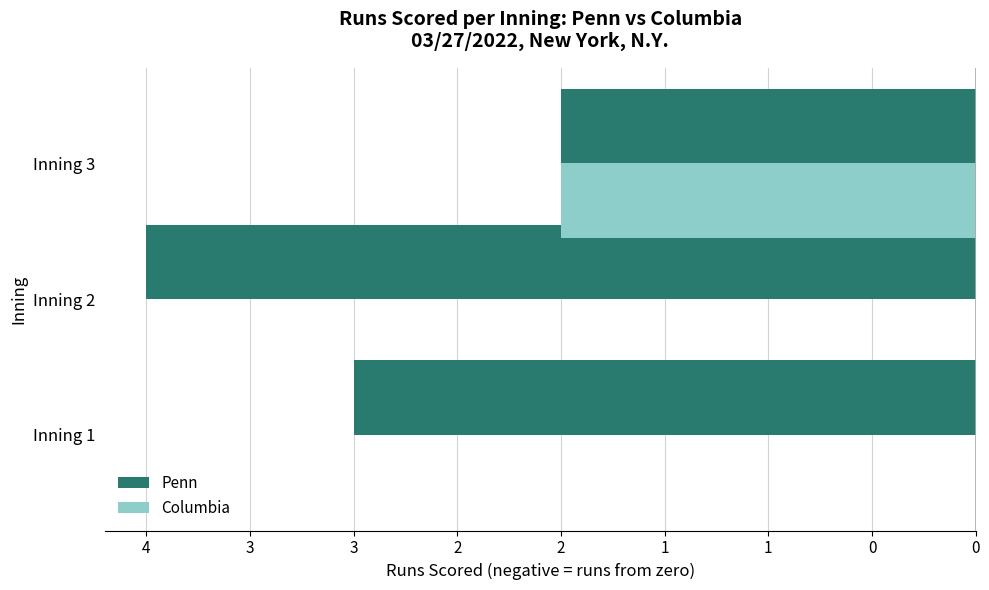

What are all the series names shown in the legend?

Penn, Columbia